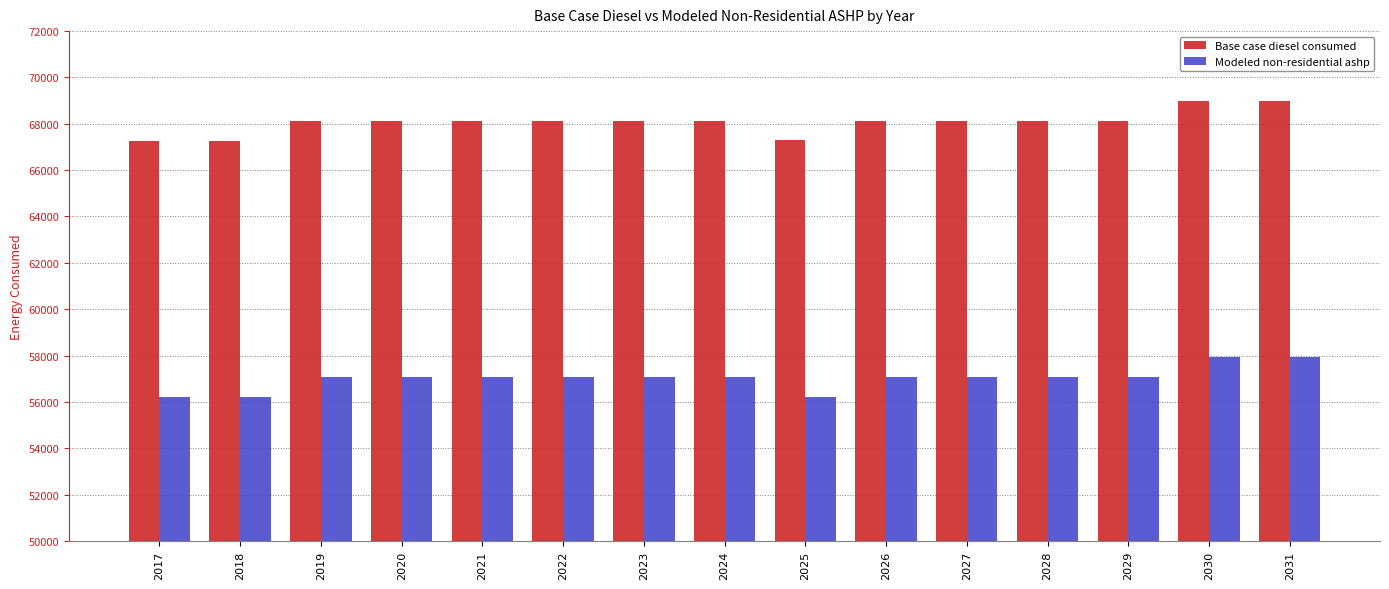

What is the total value across all series at 2025?

123509.1